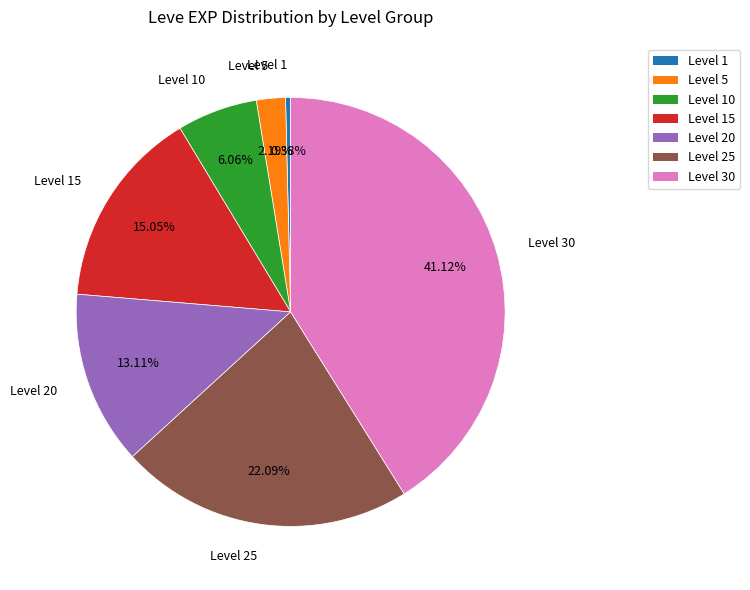

Is there any slice that represents more than half of the pie?

No